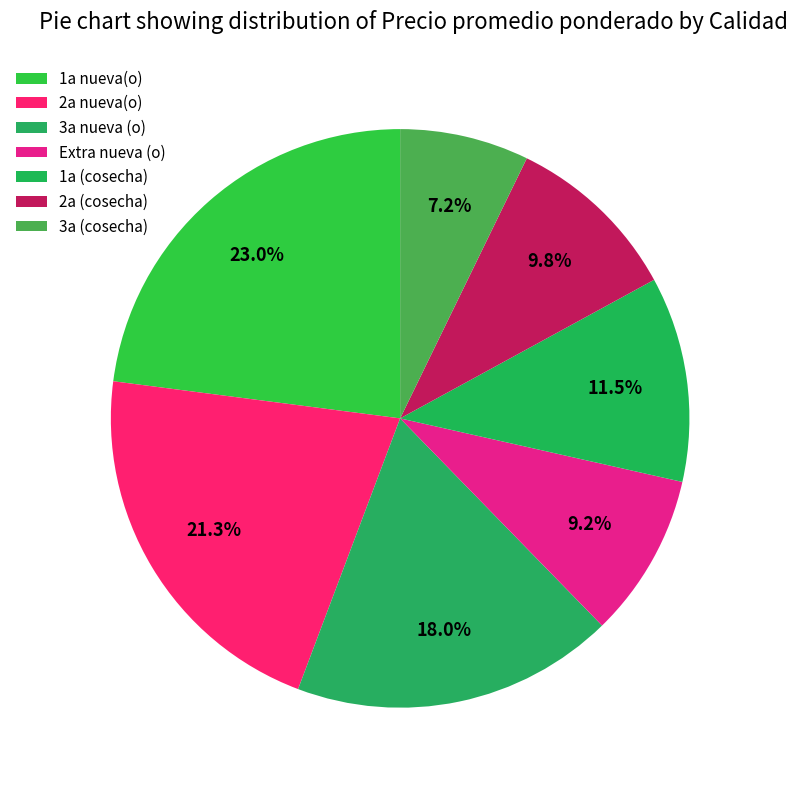

How much of the chart is everything except 3a nueva (o)?

82.0%